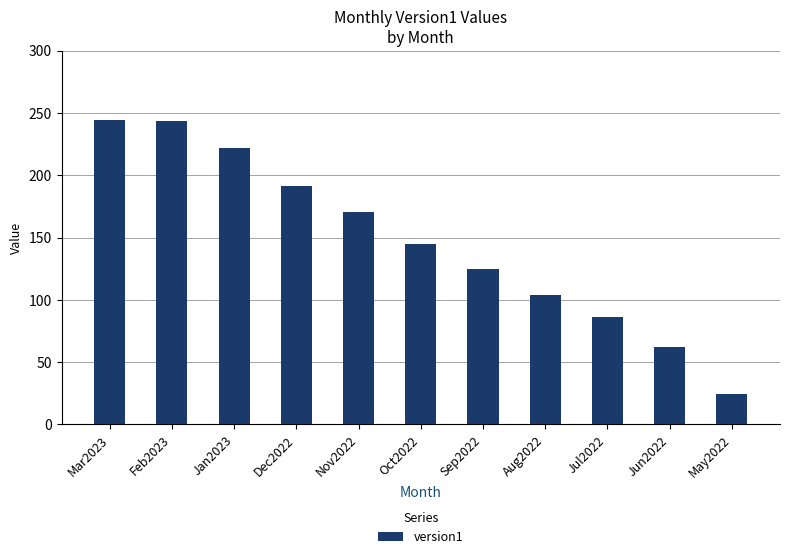

What value does the data have at Jan2023?

222.3